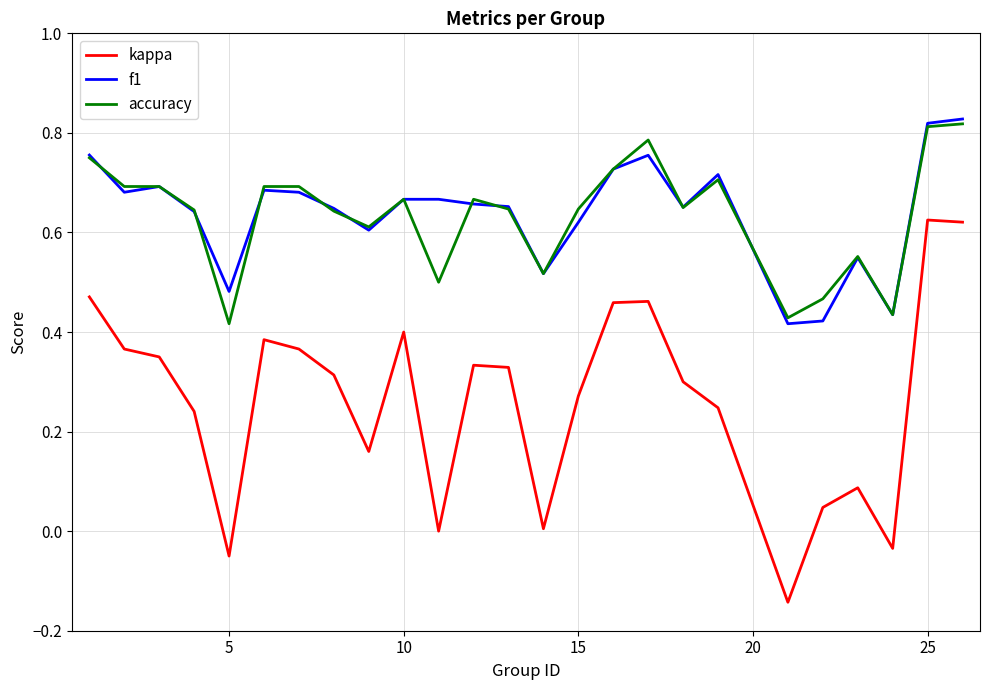

True or false: f1 and kappa cross at least once.

False